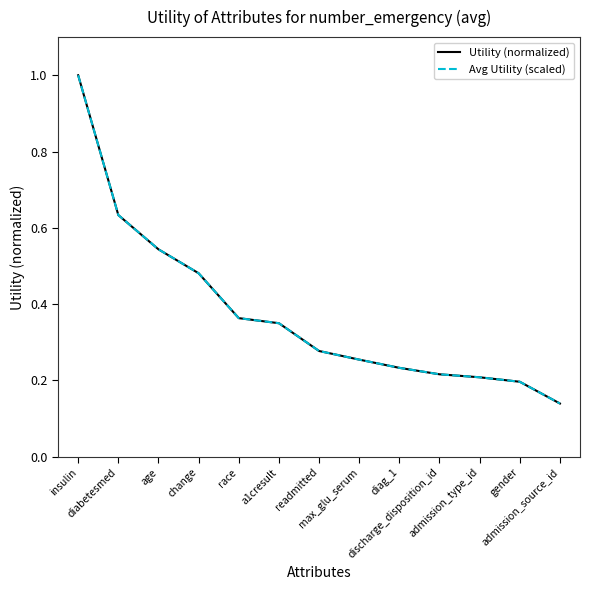

Does the chart display data point markers on the line(s)?

No